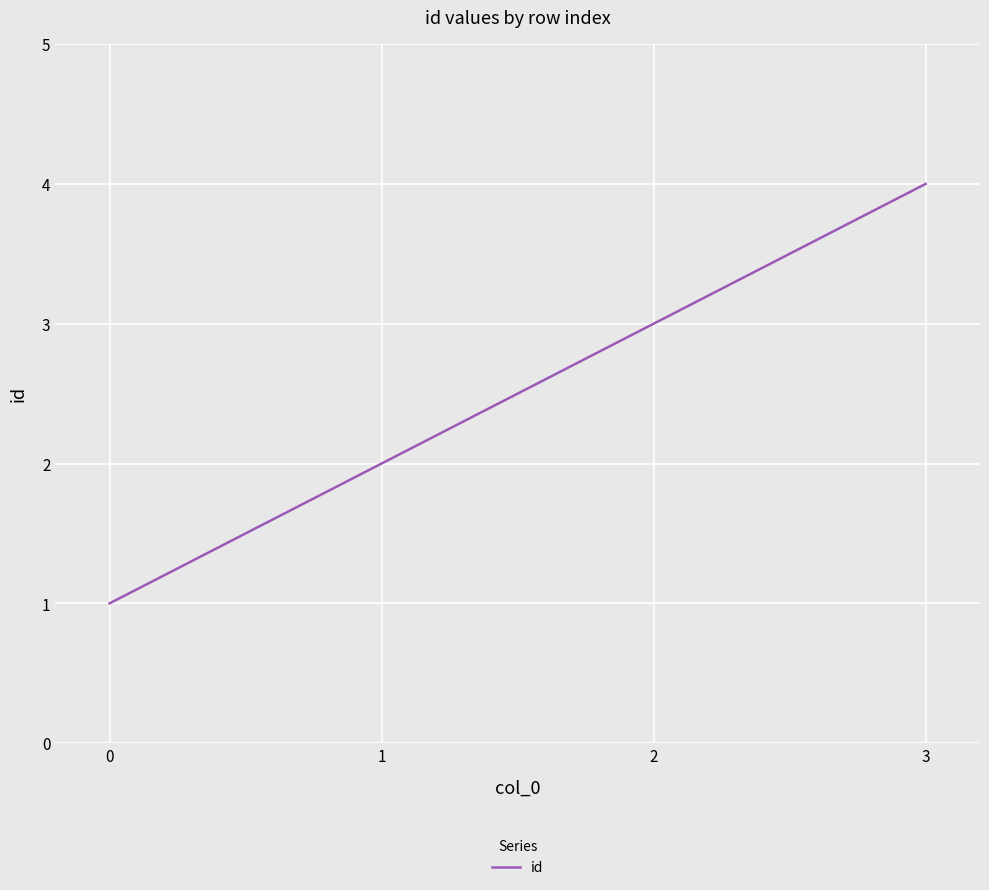

How many series are shown in this chart?

1